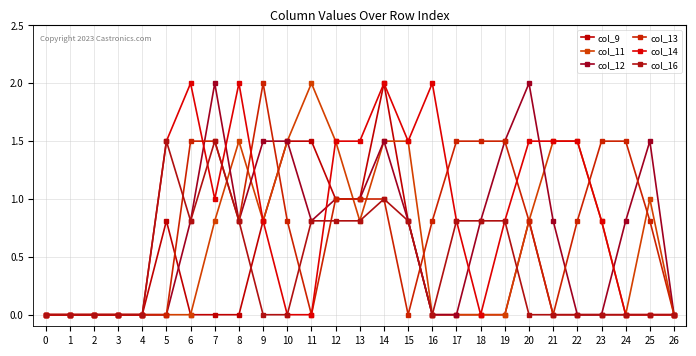

Count the number of categories in the chart.

27